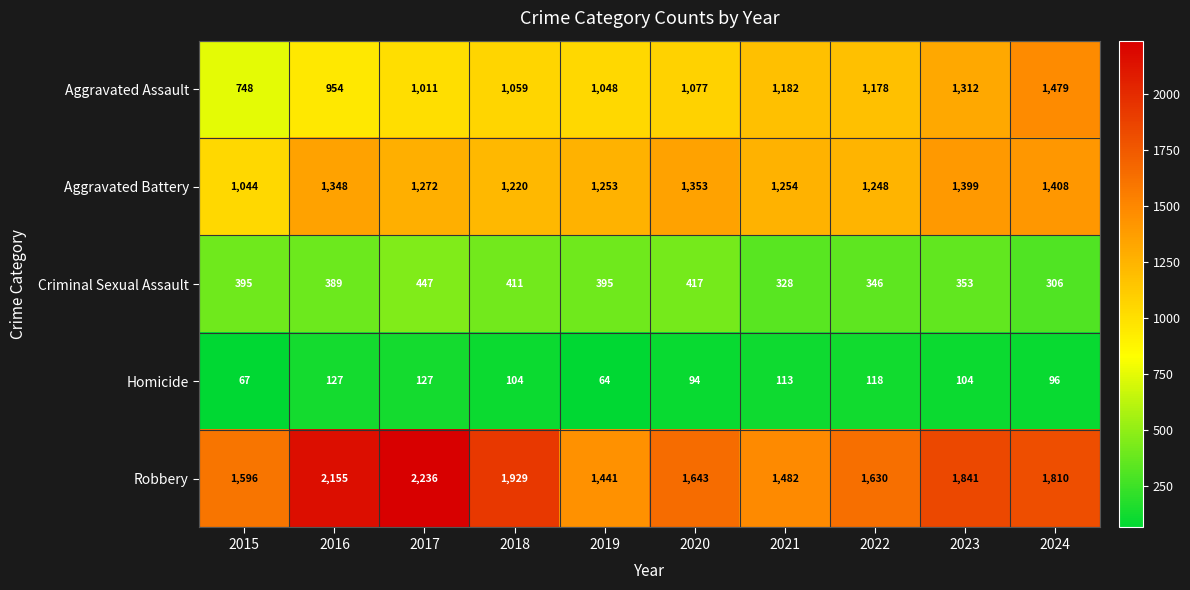

What is the difference between the Criminal Sexual Assault values at 2020 and 2018?

6